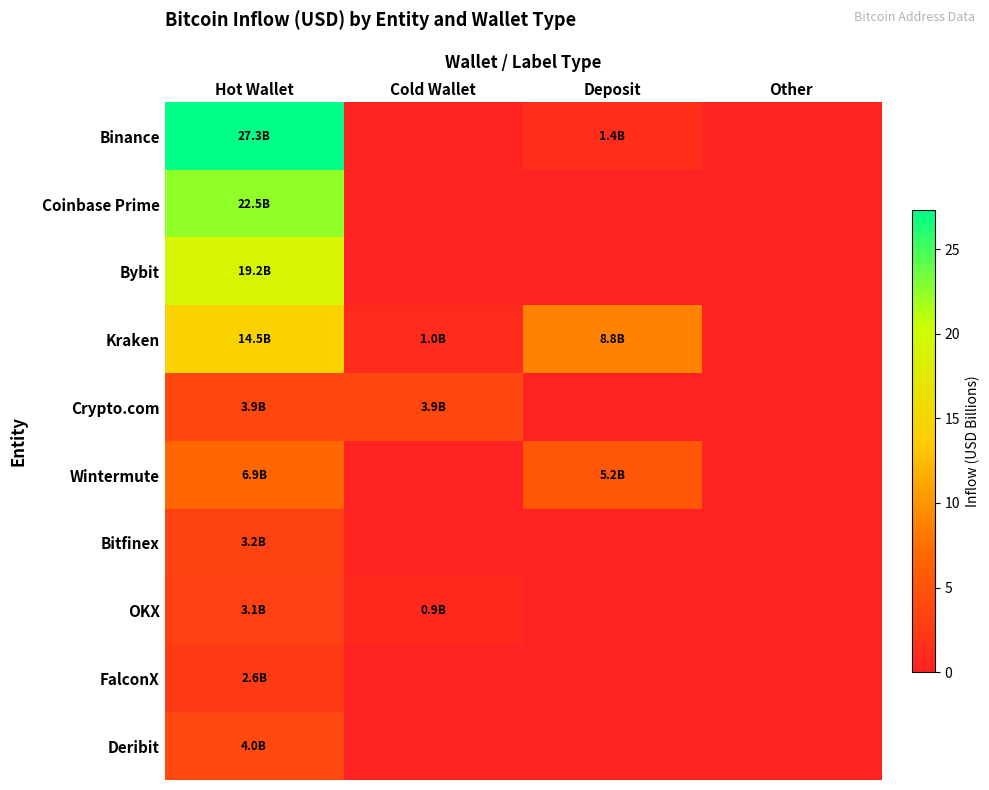

At which category is the sum across all series the highest?

Hot Wallet